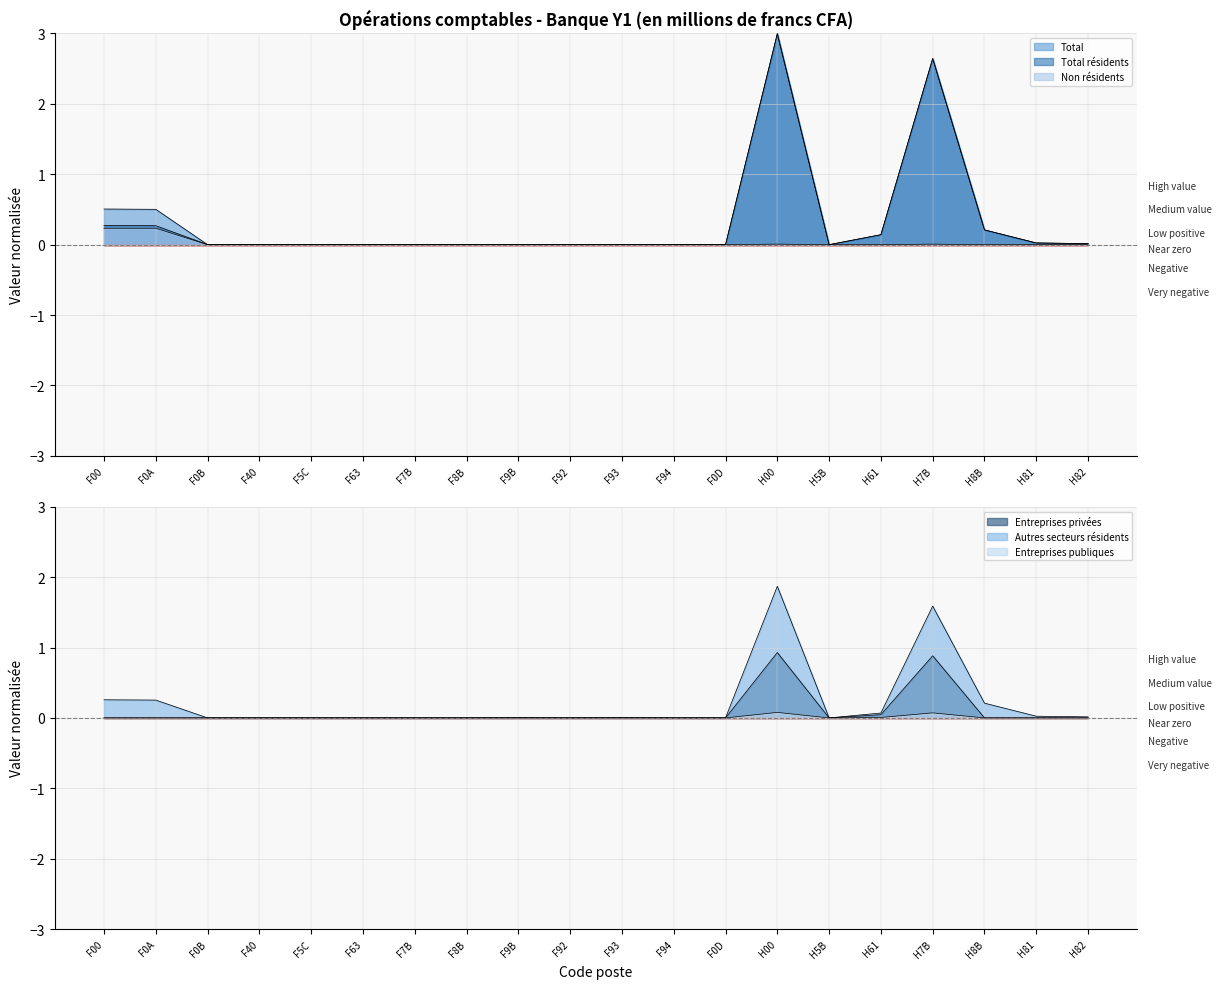

In Autres secteurs résidents, how many points are lower than both neighbors (excluding endpoints)?

2